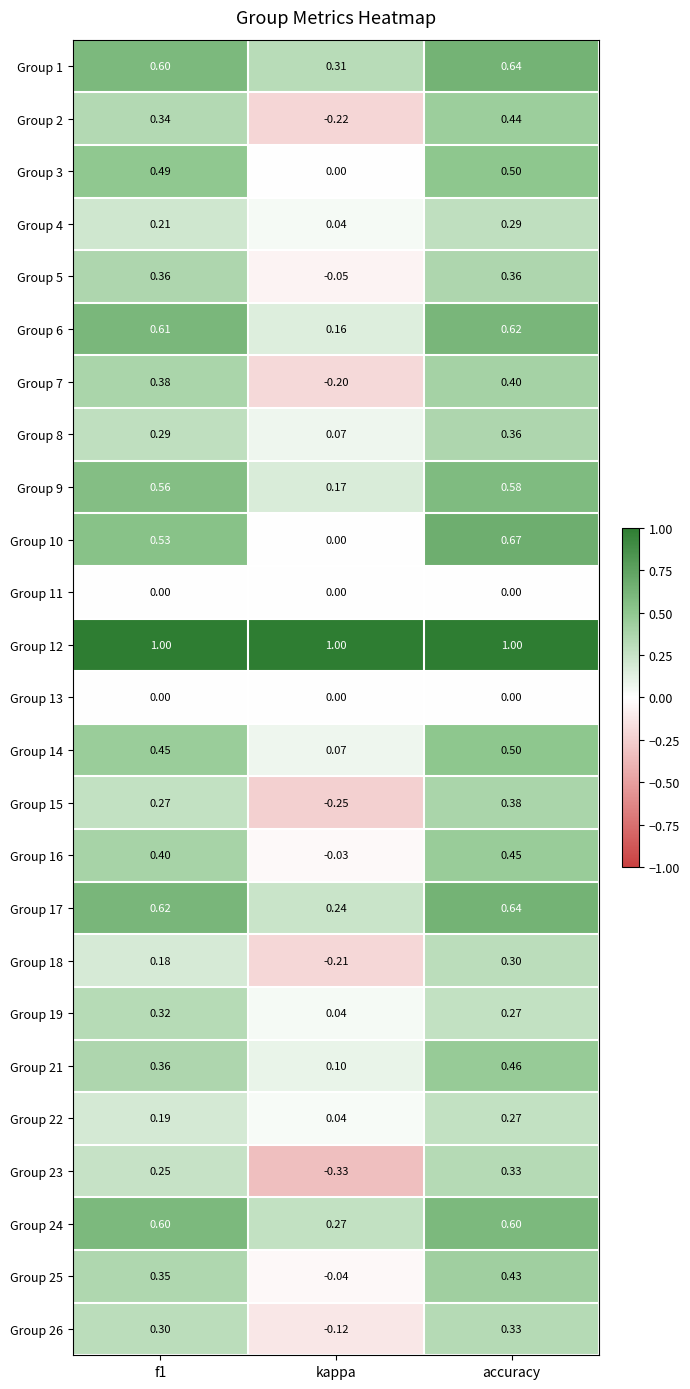

At how many categories does at least one series exceed 0?

3